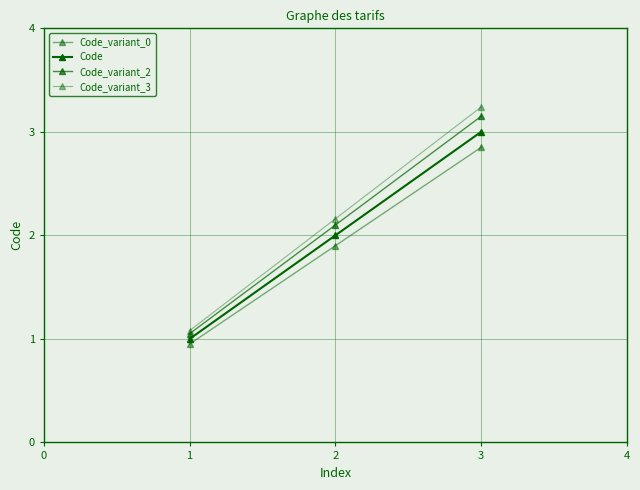

True or false: Code_variant_3 has a value of 1.5 at 1.

False